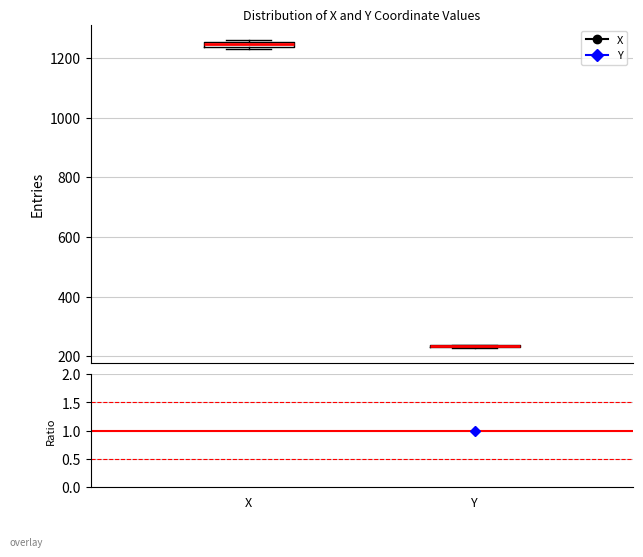

Where is the upper edge of the box for X on the y-axis? The values are not printed on the chart, so give them approximately, as read against the axis.

1260